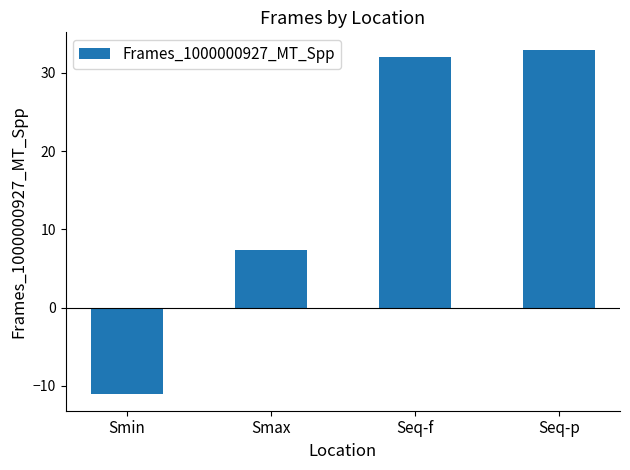

Which has a higher value, Smin or Seq-f?

Seq-f